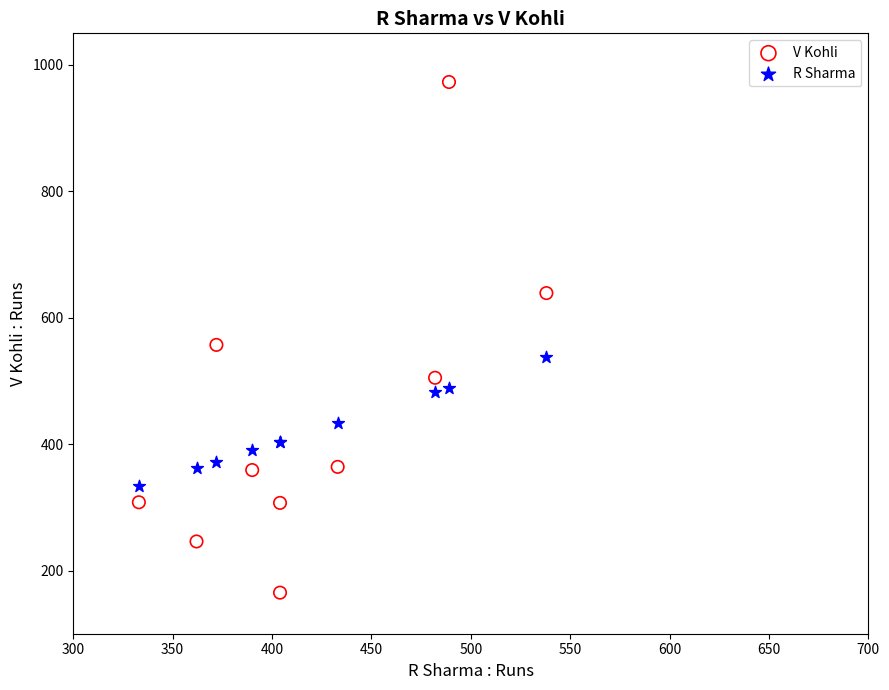

In the V Kohli series, what Y value is closest to 569?

557